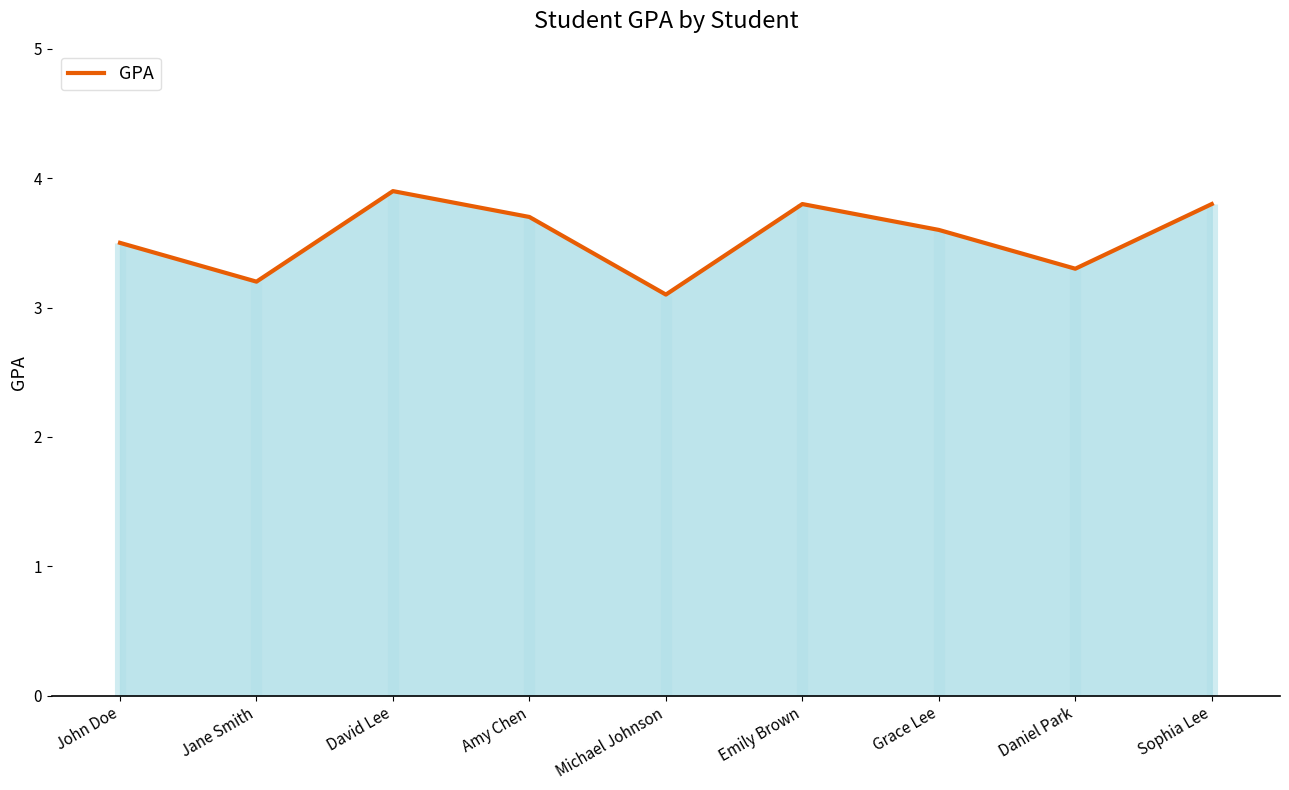

How many lines are shown in the chart?

1